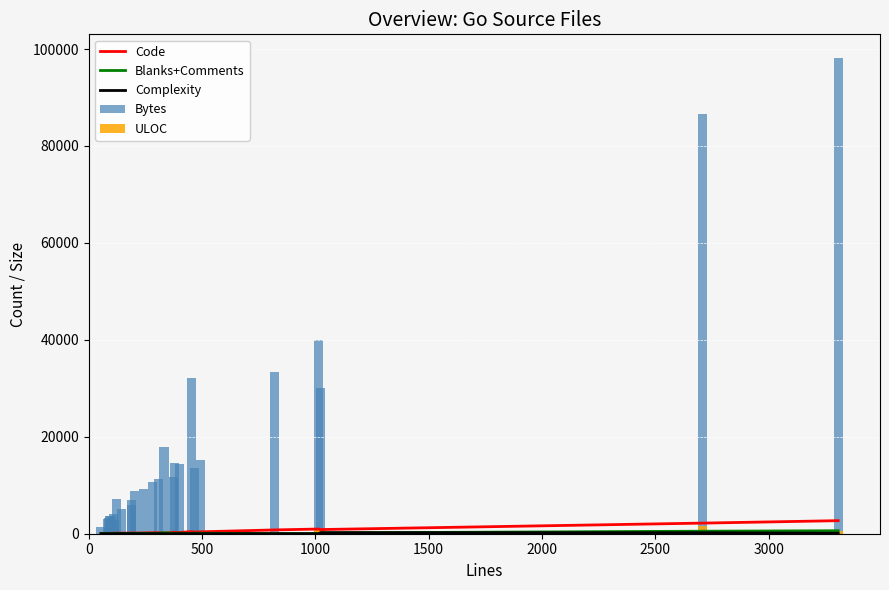

What is the maximum value shown in the chart?

98122